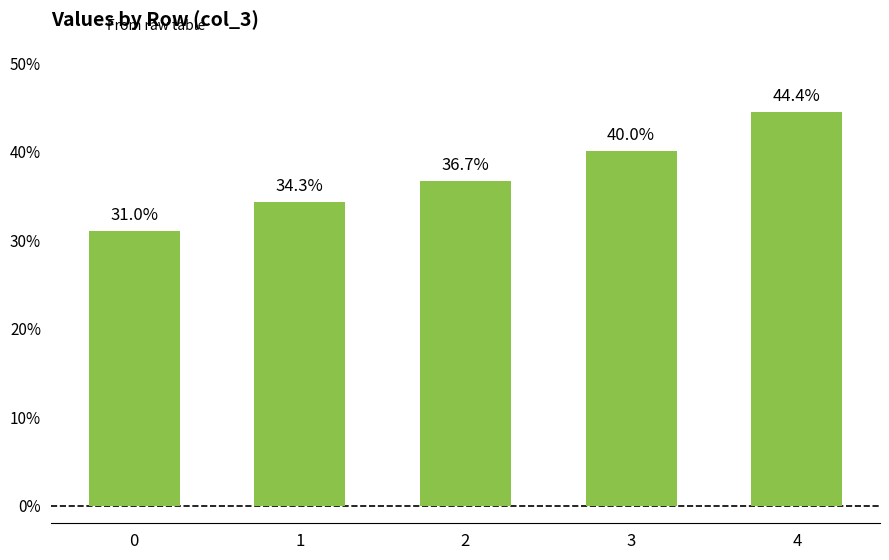

What is the value of the 3rd bar from the left?

0.4